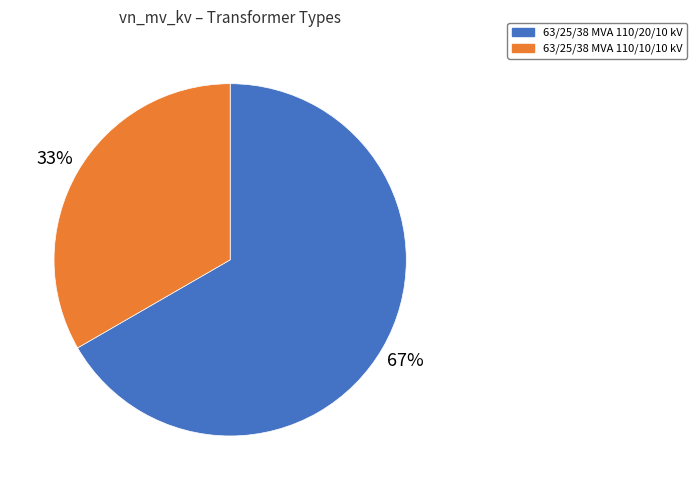

Do 63/25/38 MVA 110/20/10 kV and 63/25/38 MVA 110/10/10 kV together represent more than half of the pie?

Yes